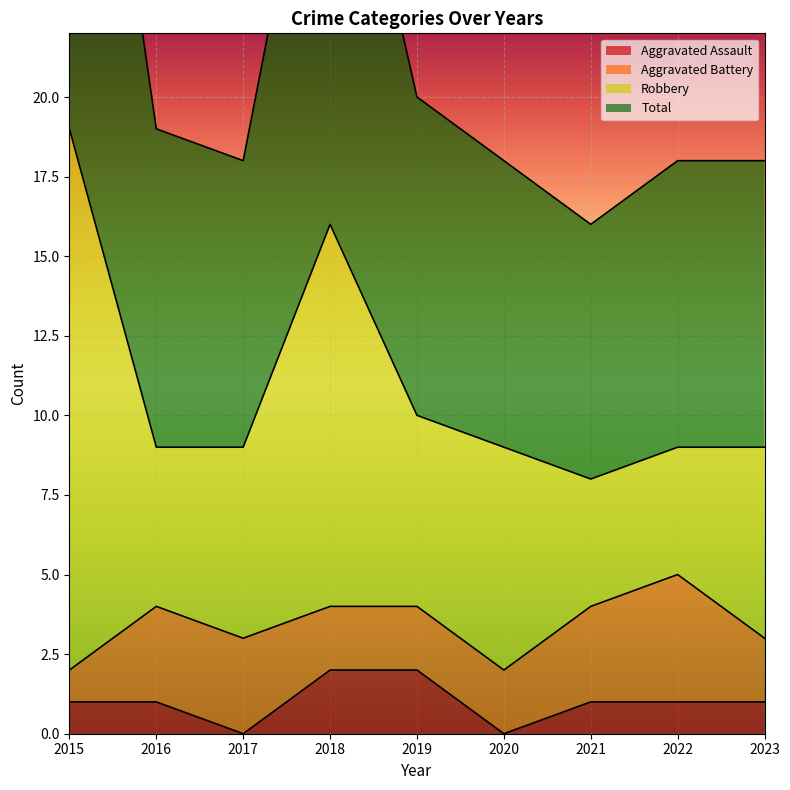

Which series has the largest total across all categories?

Total